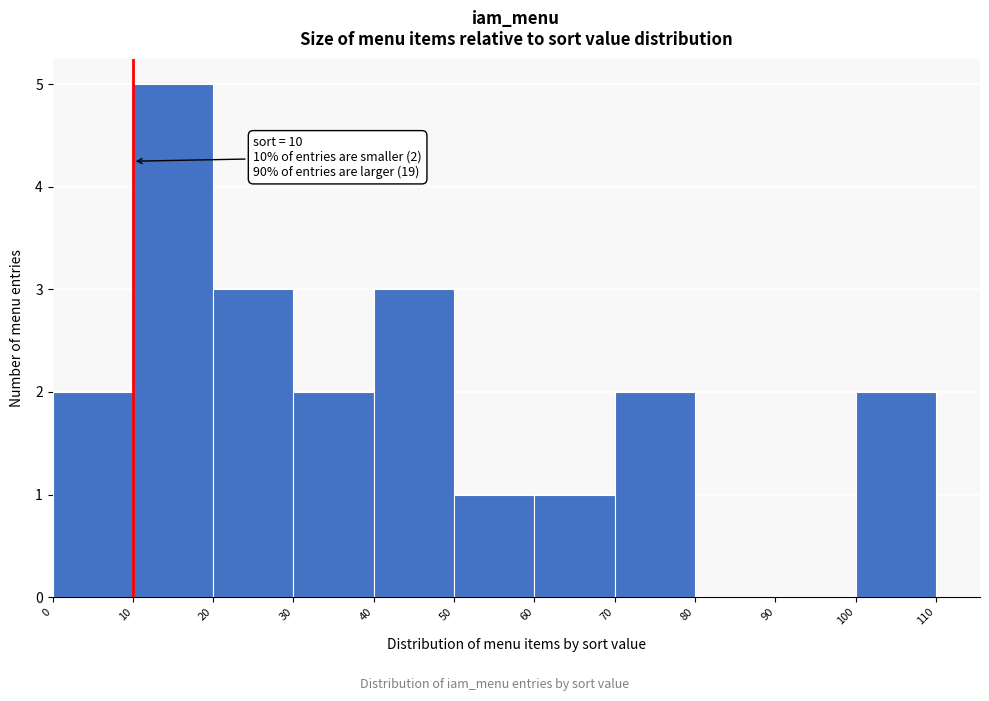

Over which range of the x-axis is the bar tallest?

10 to 20